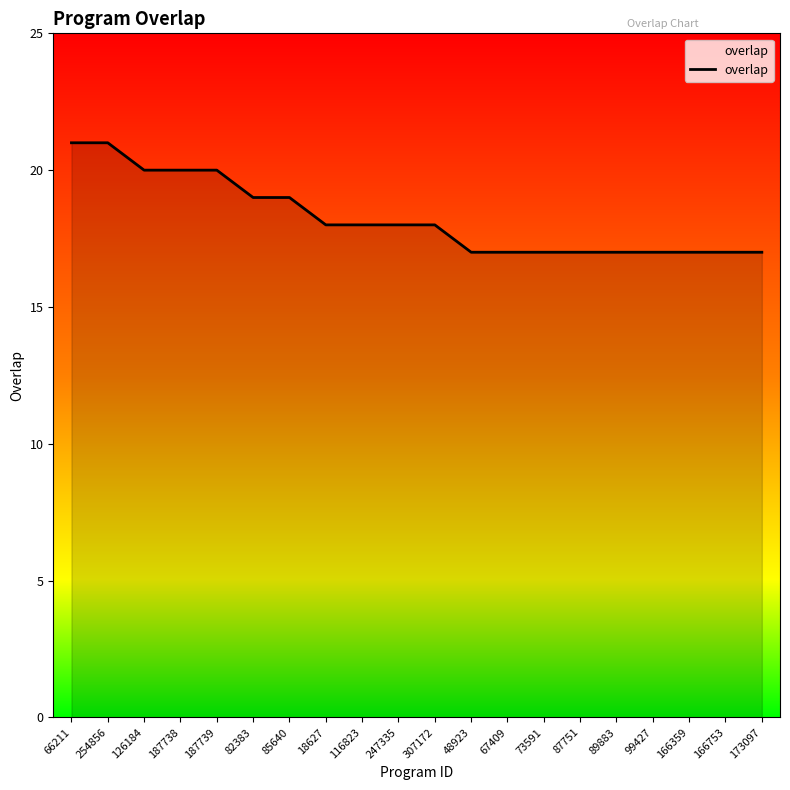

What is the change in value from 66211 to 307172?

-3